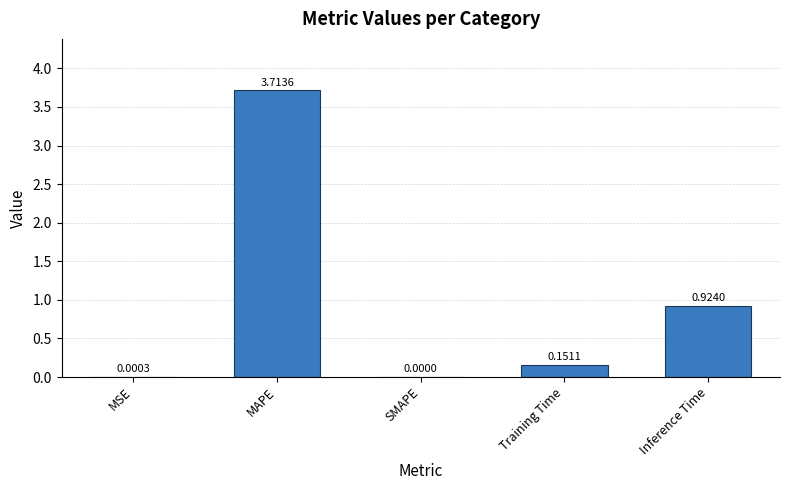

Where is the data nearest to the value 1?

Inference Time